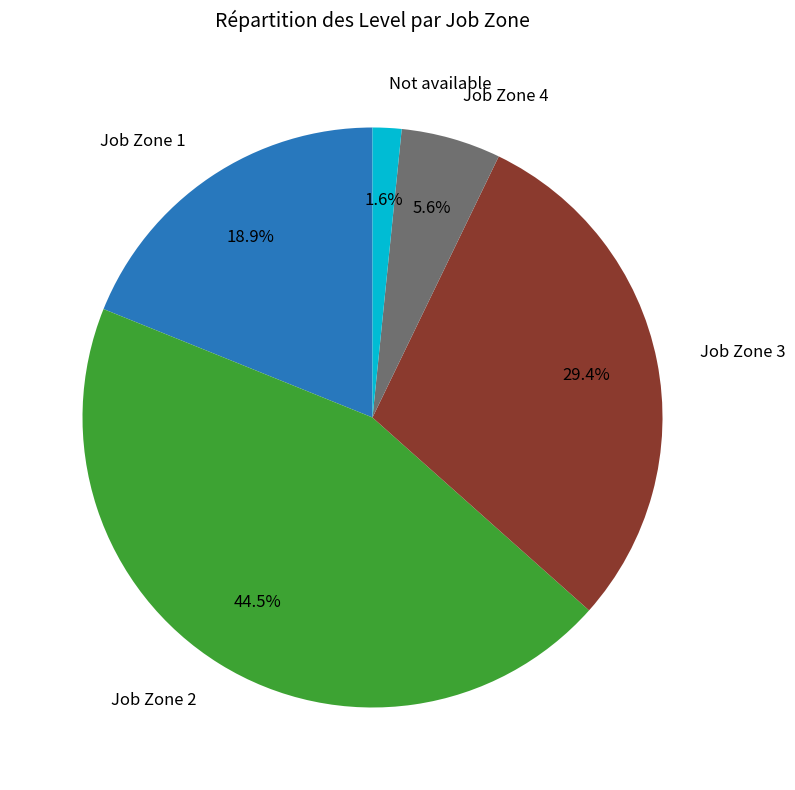

Does any single category account for the majority?

No